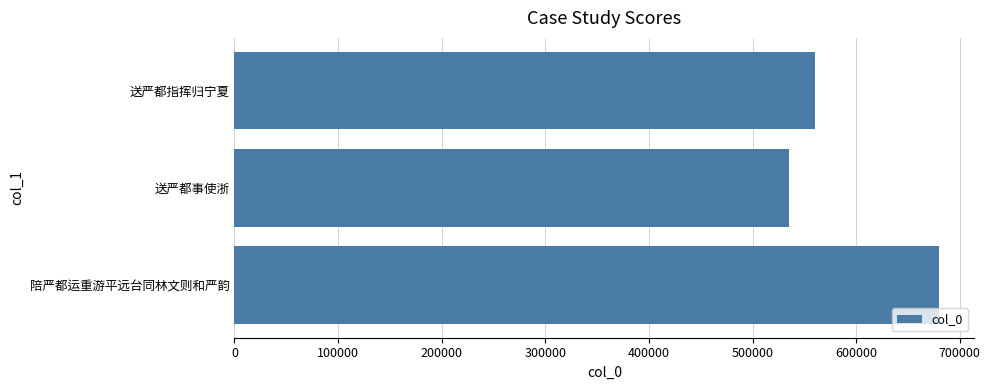

Is it true that the value at 送严都事使浙 is 535255?

True